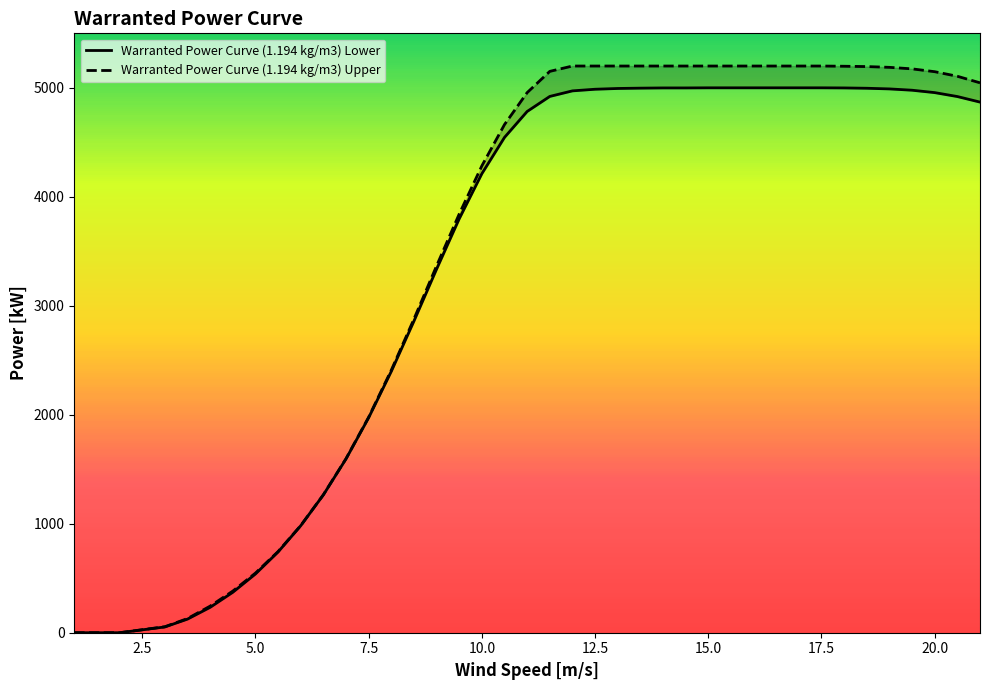

How many lines are shown in the chart?

2